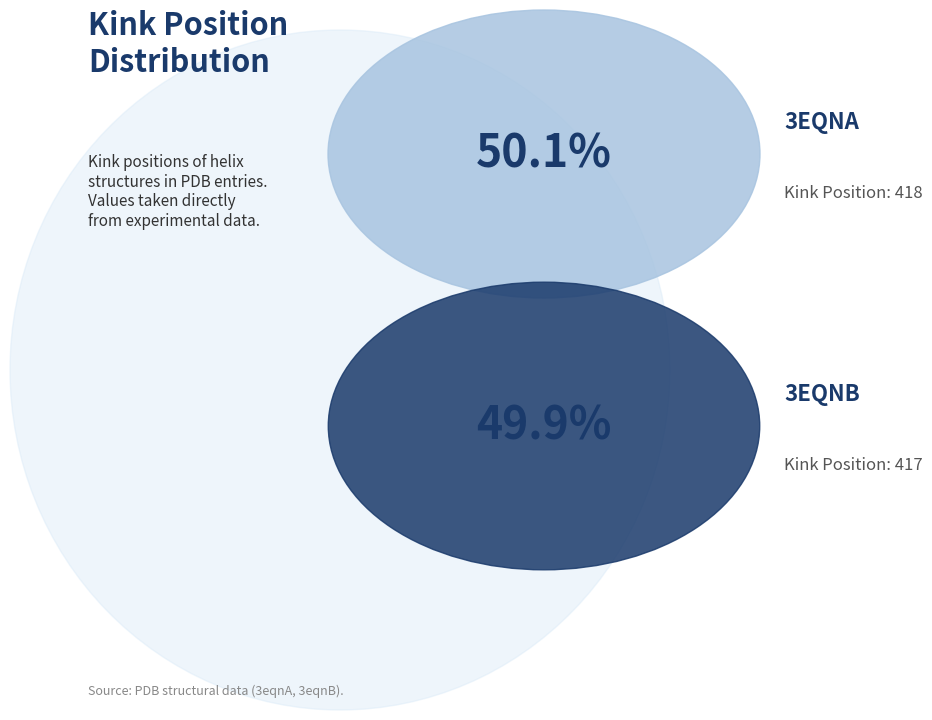

Is there a majority slice in this chart?

Yes